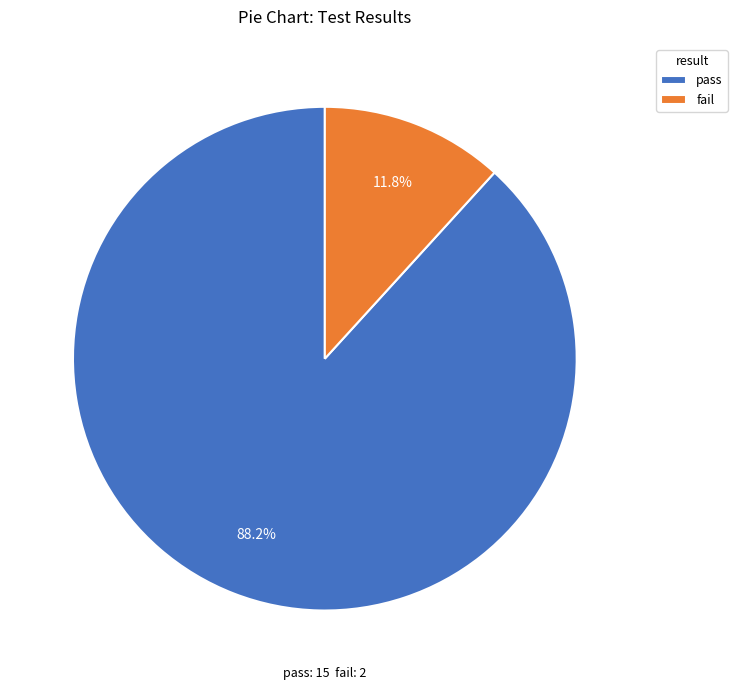

How many segments does this pie chart have?

2